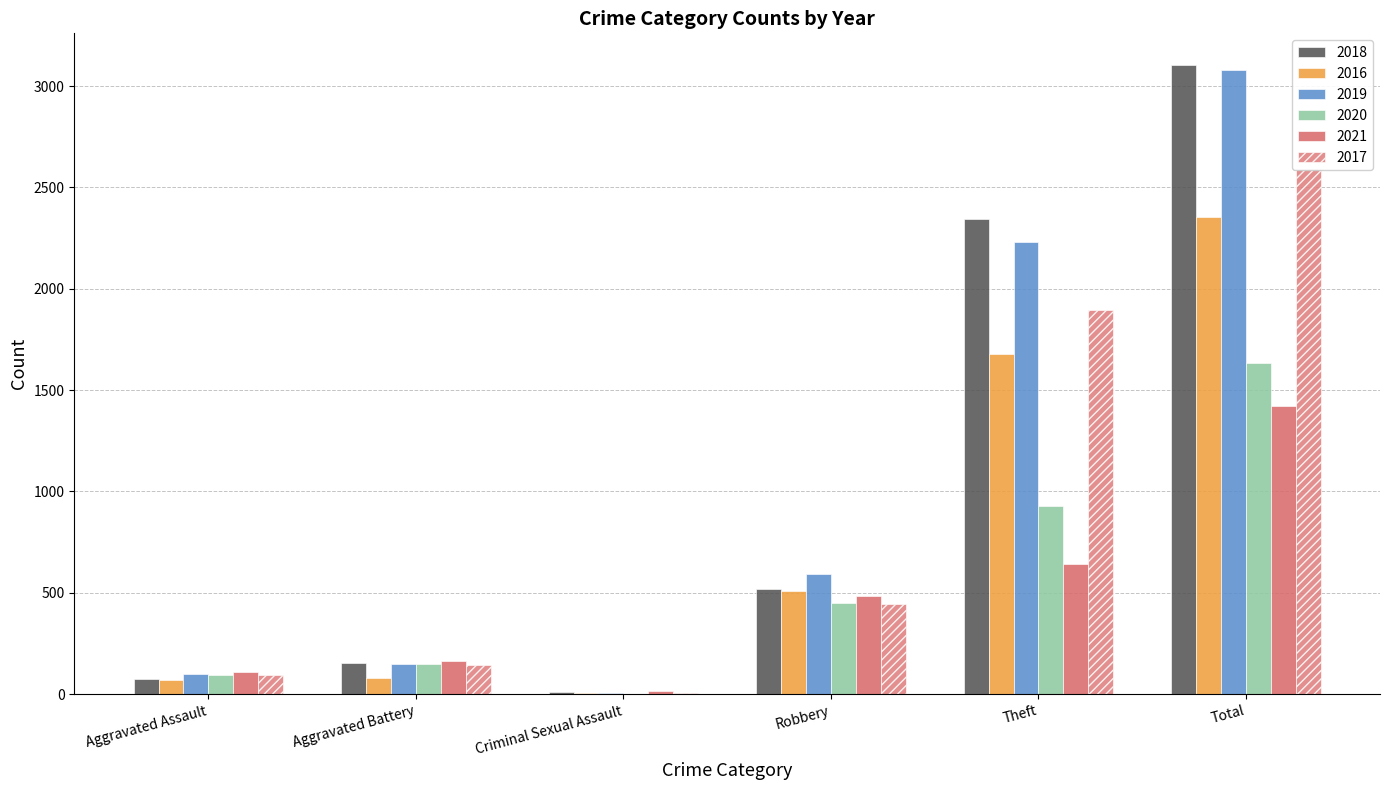

Rank the categories by 2018 value from lowest to highest.

Criminal Sexual Assault, Aggravated Assault, Aggravated Battery, Robbery, Theft, Total